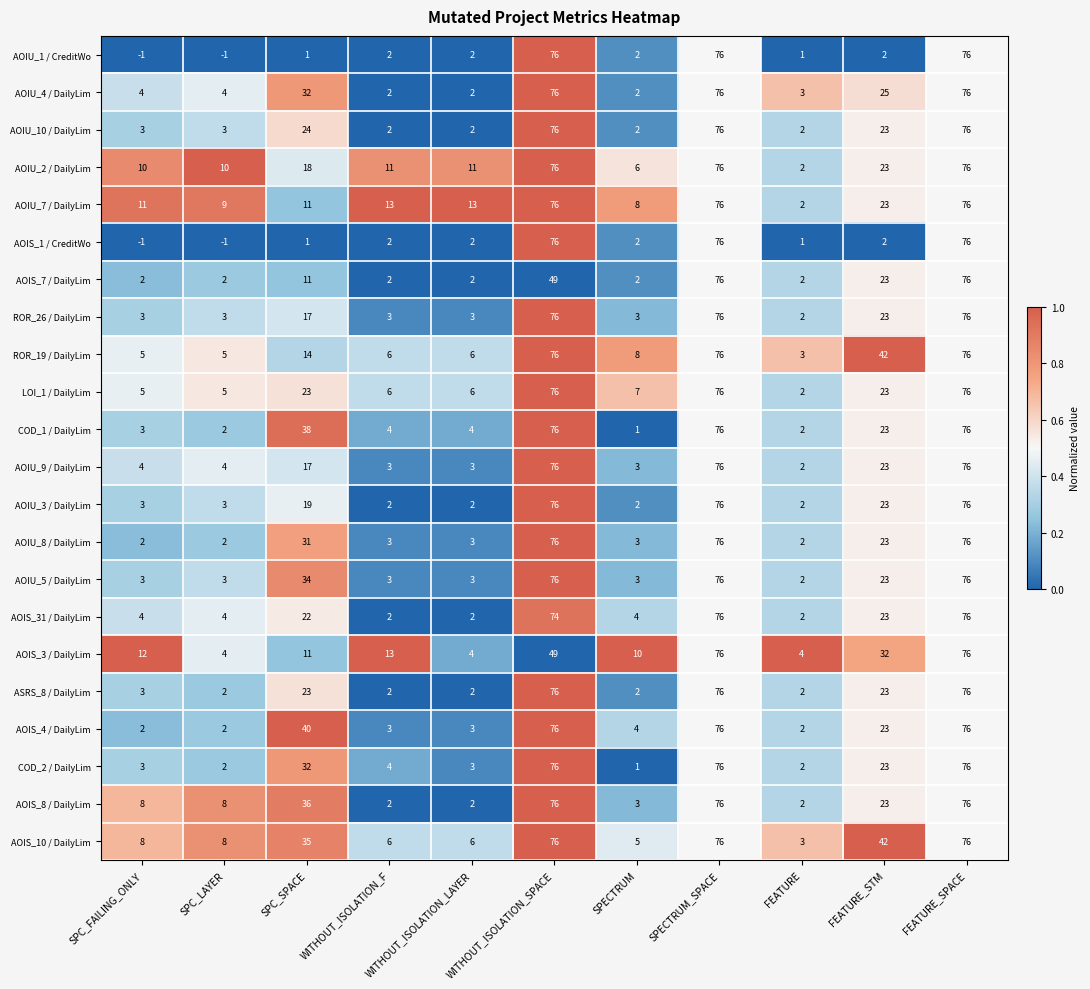

What is the sum of all AOIS_4 / DailyLim values?

307